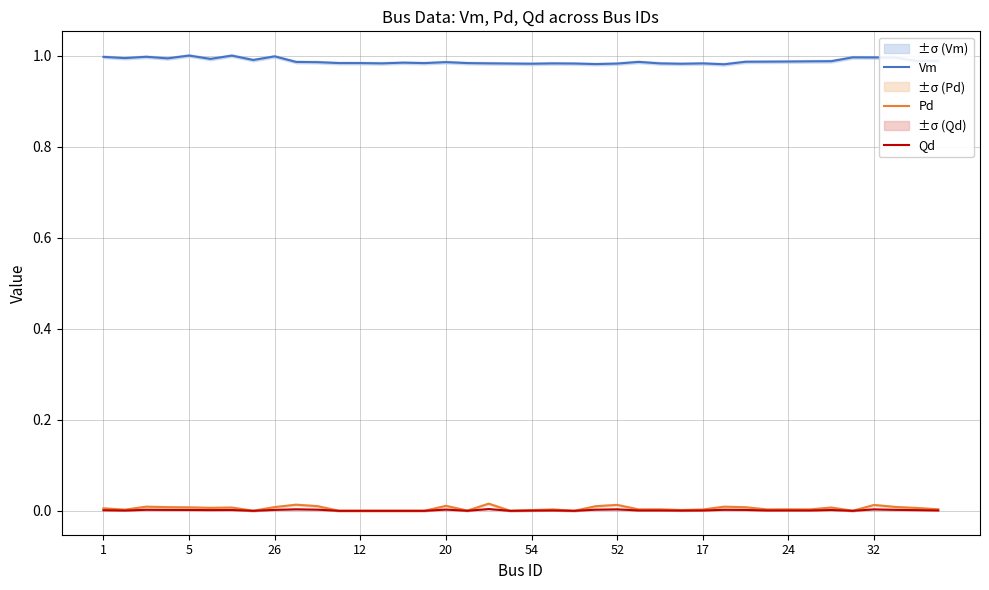

Rank the series by their maximum value, from highest to lowest.

Vm, Pd, Qd